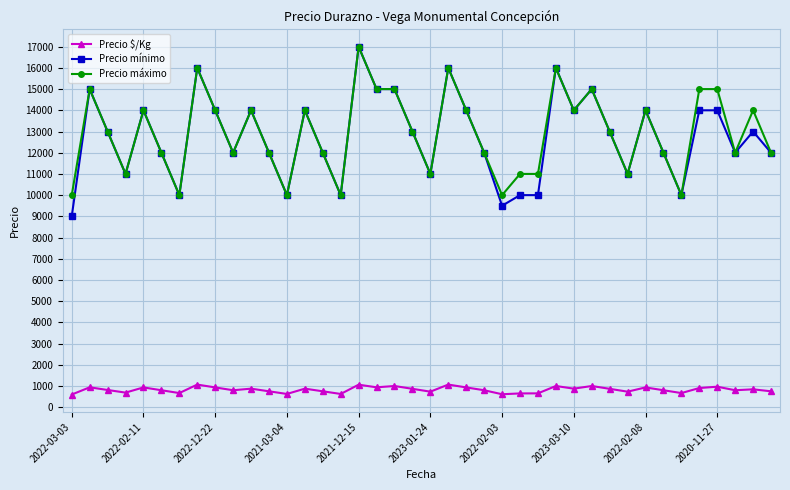

How many values in the Precio mínimo series are below 13000?

19